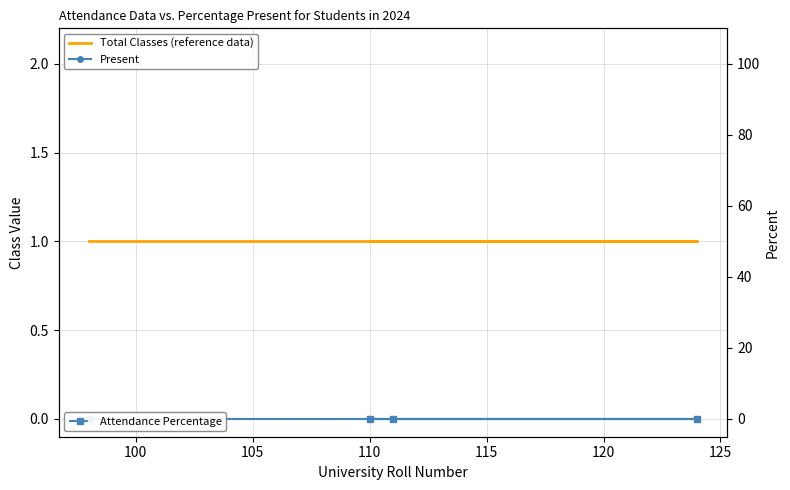

Which series has the largest range (max minus min)?

Total Classes (reference data)